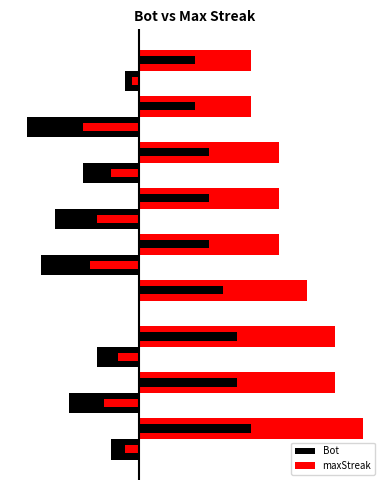

How many data points in Bot are above -4?

4